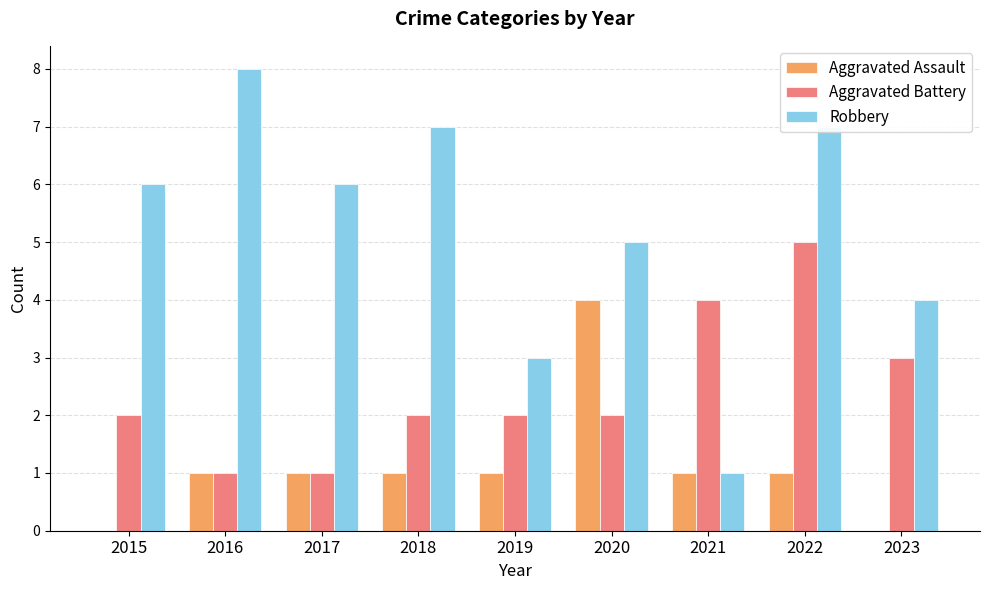

At which category is the sum across all series the highest?

2022